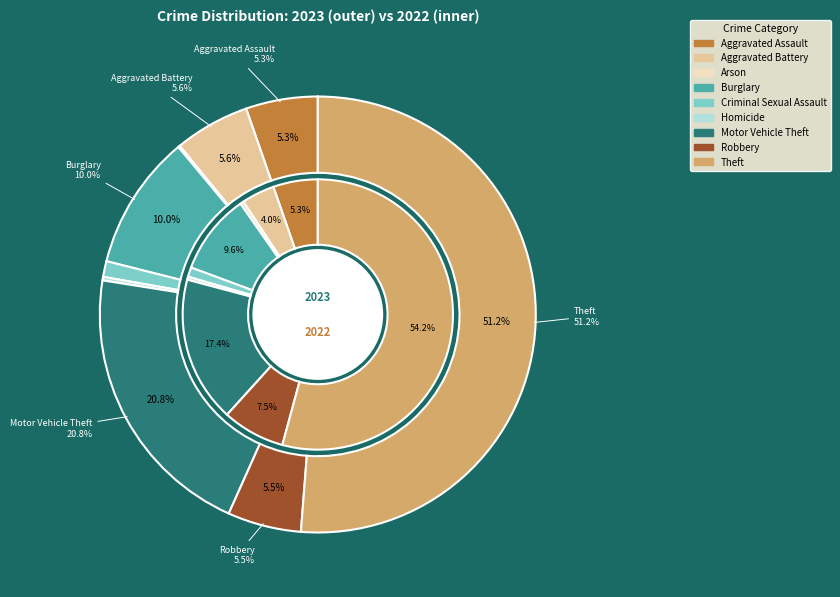

Does 8 account for over 50% of the chart?

Yes